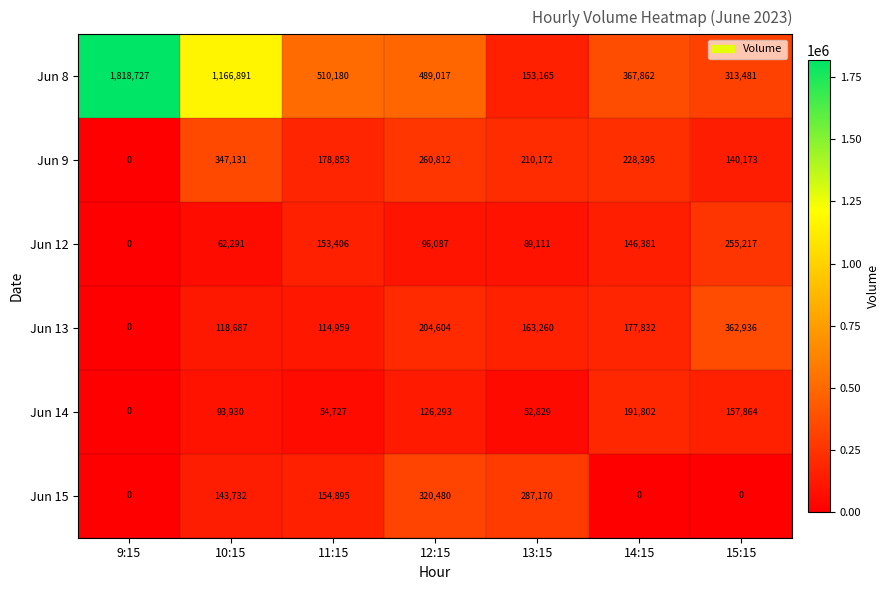

What is the maximum value shown in the chart?

1818727